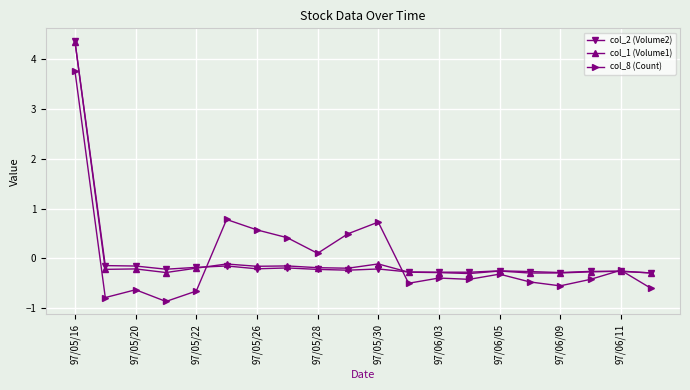

How many lines are shown in the chart?

3